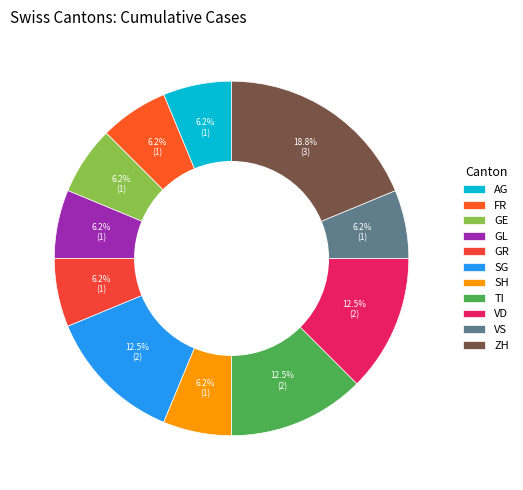

Which slice is the largest?

ZH